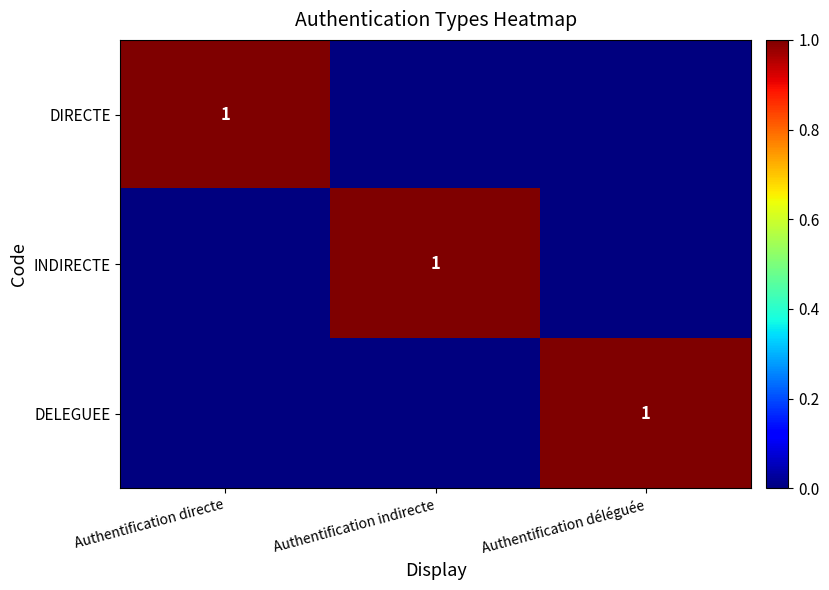

True or false: DELEGUEE has a value of 2 at Authentification déléguée.

False